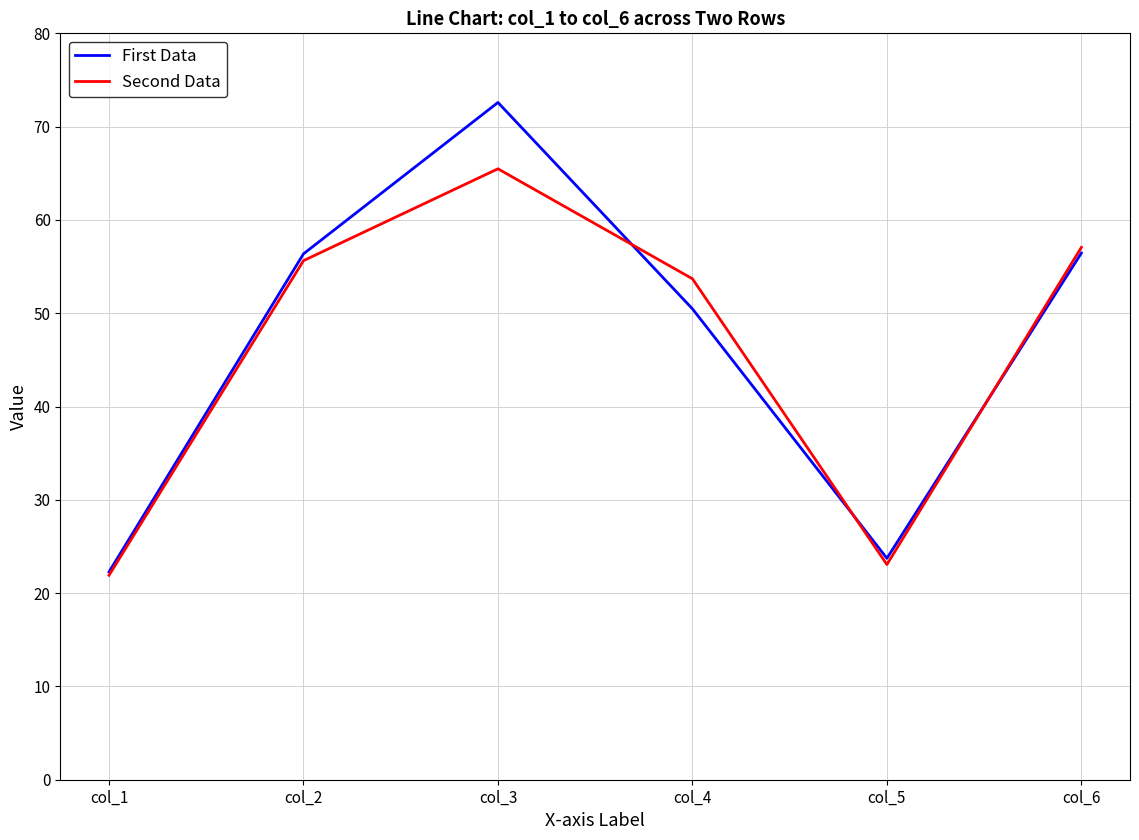

Which series has the largest range (max minus min)?

First Data